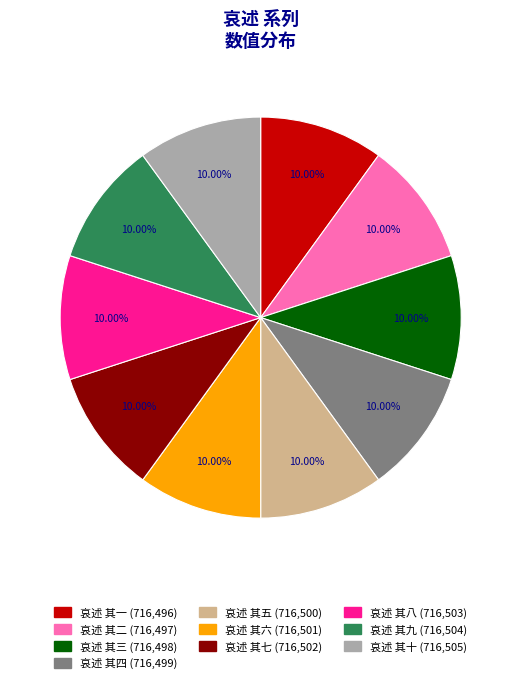

True or false: 哀述 其一 accounts for 10% of the total.

True